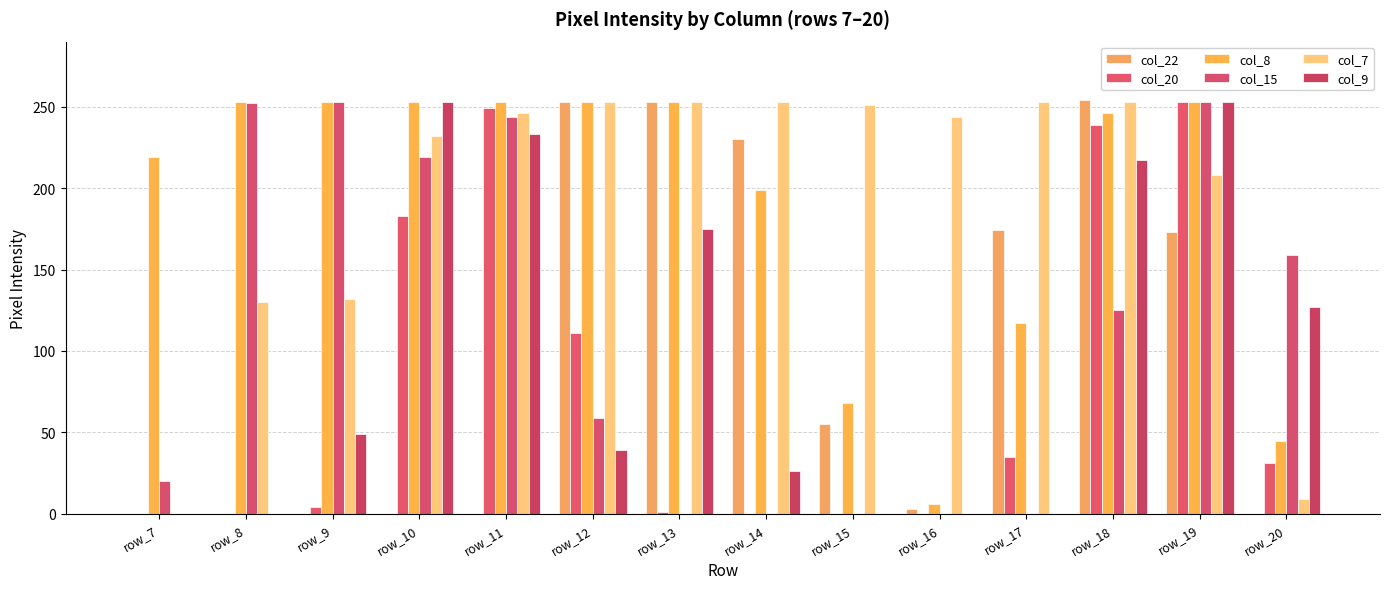

Where is col_15 nearest to the value 126?

row_18